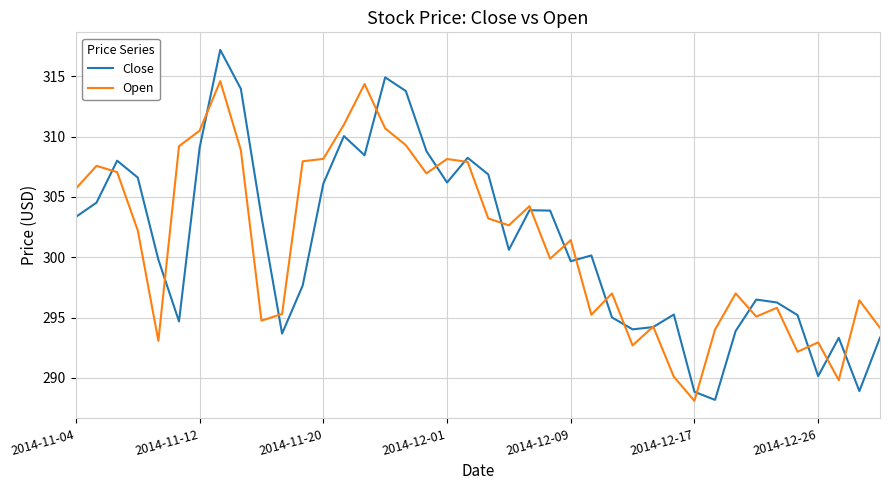

List the series in order of their peak value, lowest first.

Open, Close